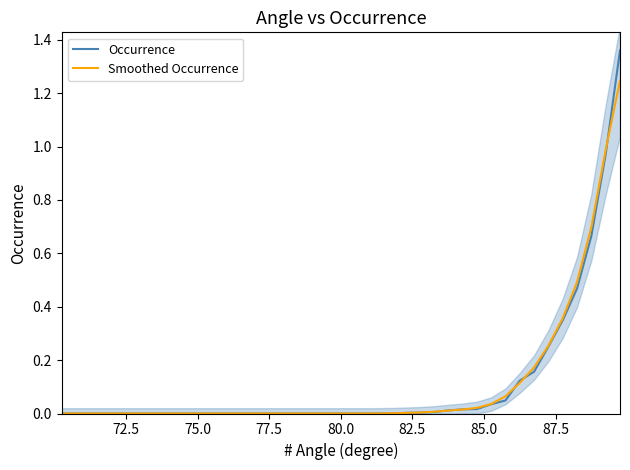

After their last crossing, which series has the higher values: Smoothed Occurrence or Occurrence?

Occurrence